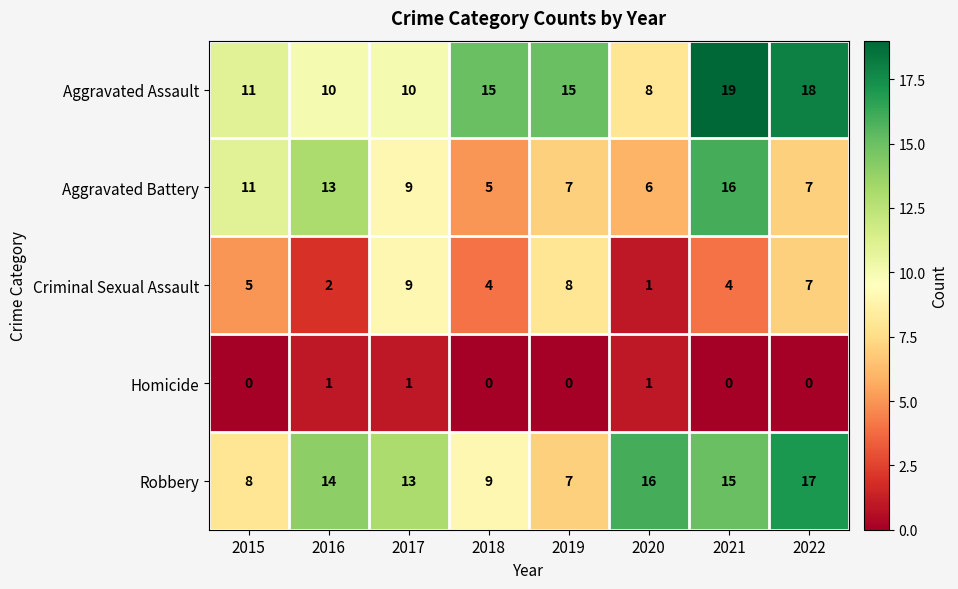

What is the difference between the Aggravated Battery values at 2018 and 2021?

11